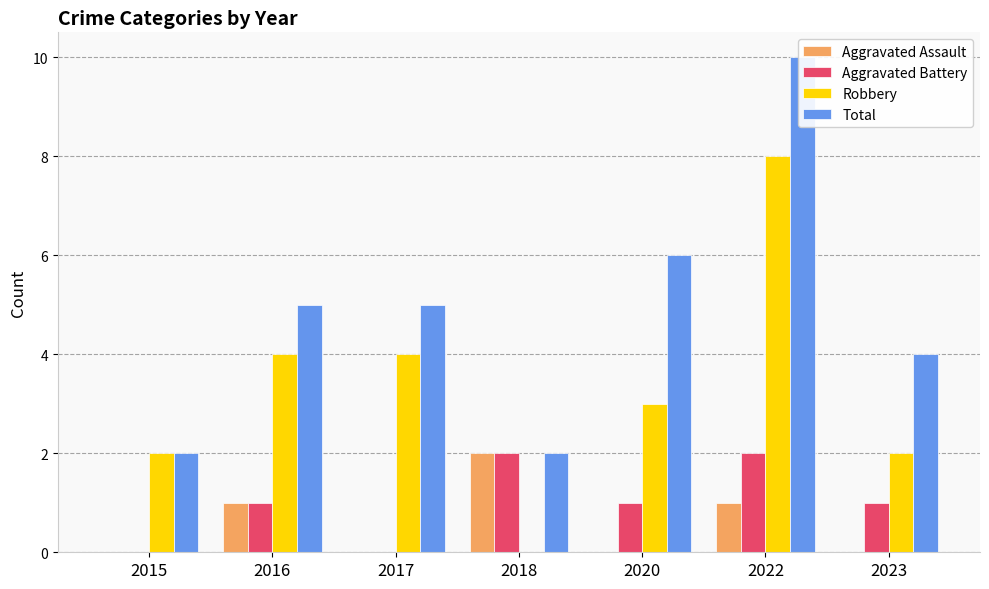

At which label is Total closest to 6?

2020